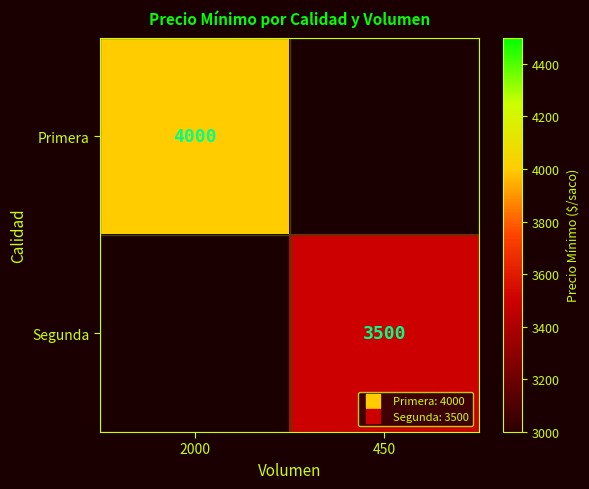

What is the maximum value shown in the chart?

4000.0